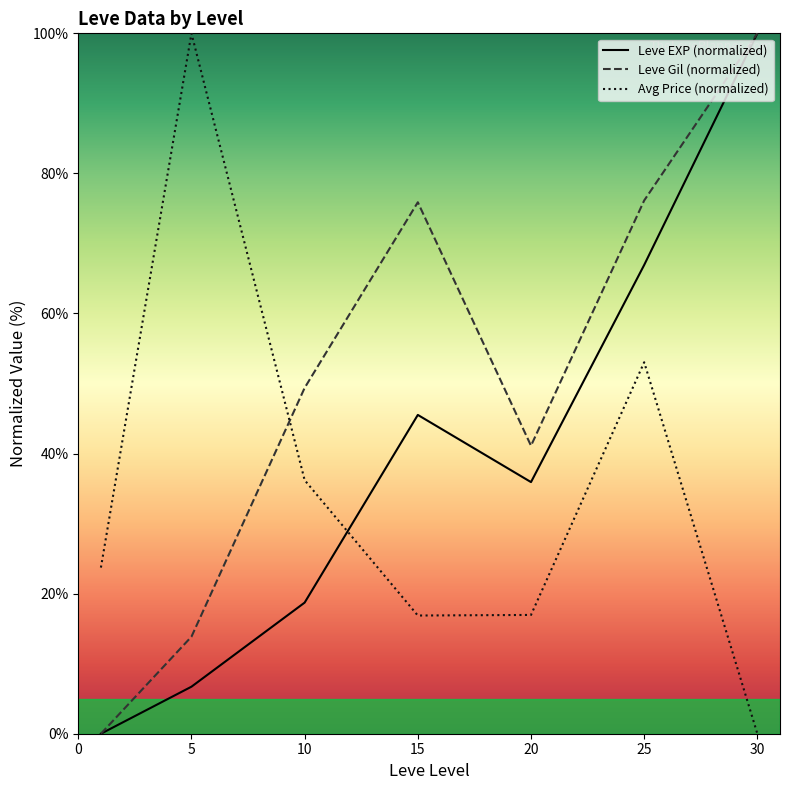

Rank the series by their average value, from lowest to highest.

Avg Price (normalized), Leve EXP (normalized), Leve Gil (normalized)